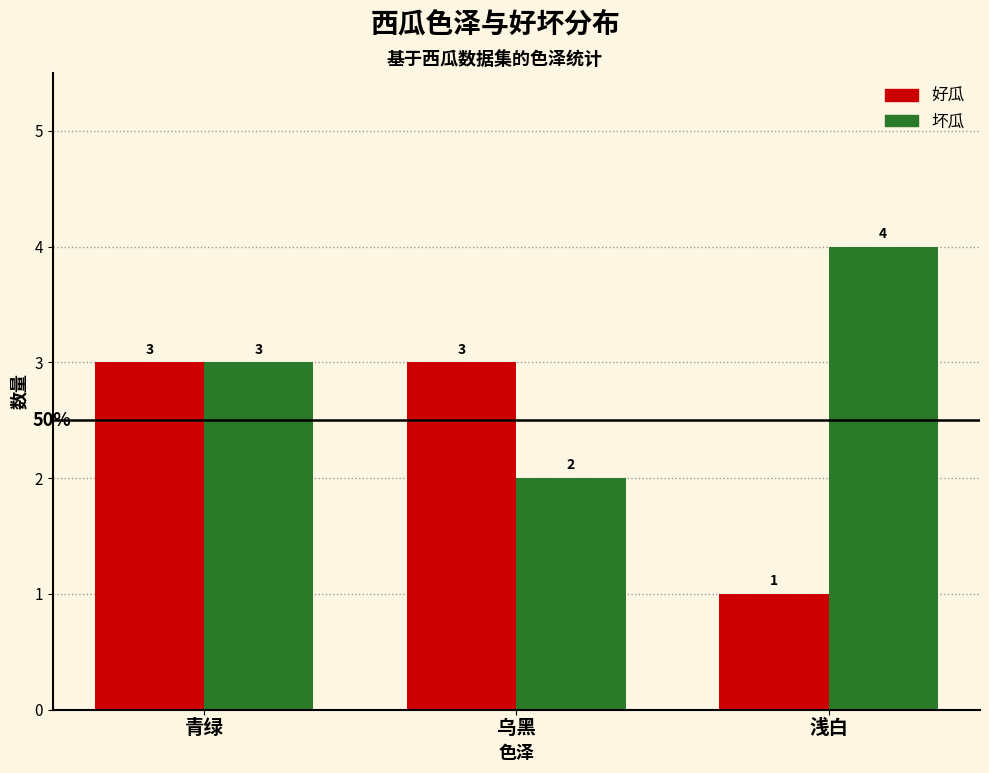

Rank the series by their maximum value, from lowest to highest.

好瓜, 坏瓜